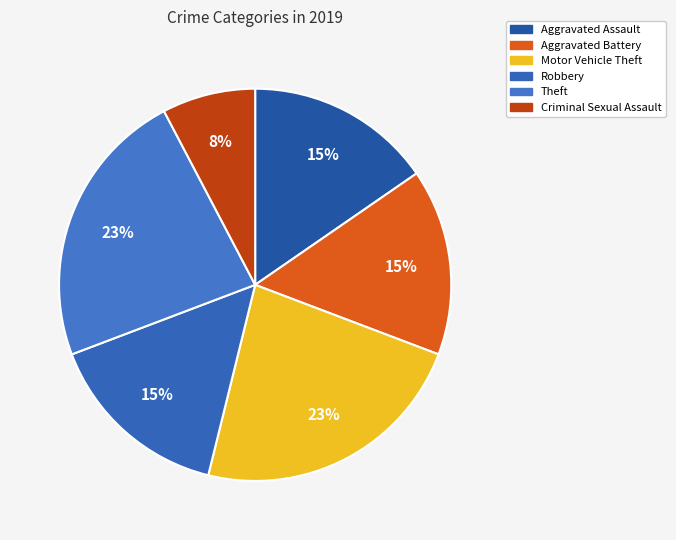

Count the number of slices in the pie.

6